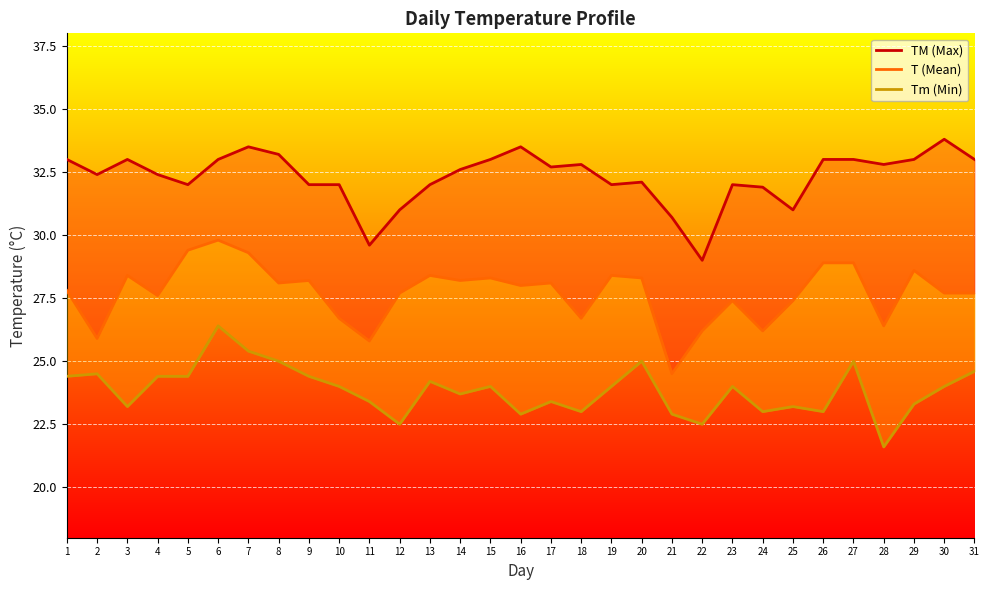

What is the sum of all T (Mean) values?

859.0